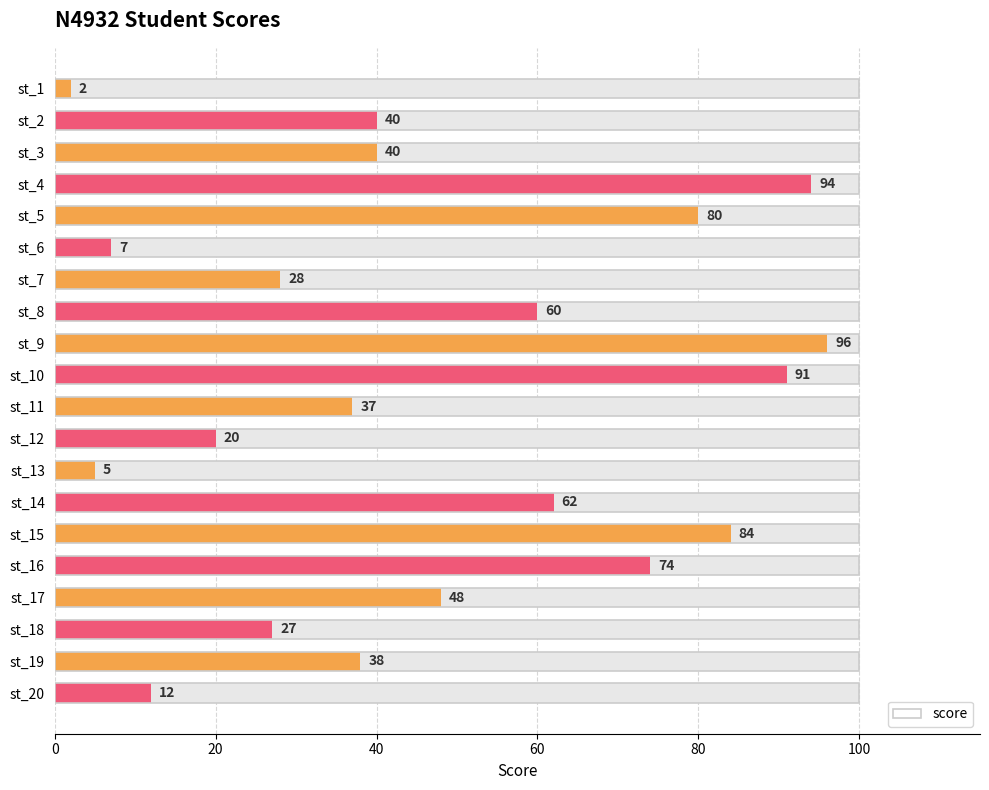

What is the sum of all values?

945